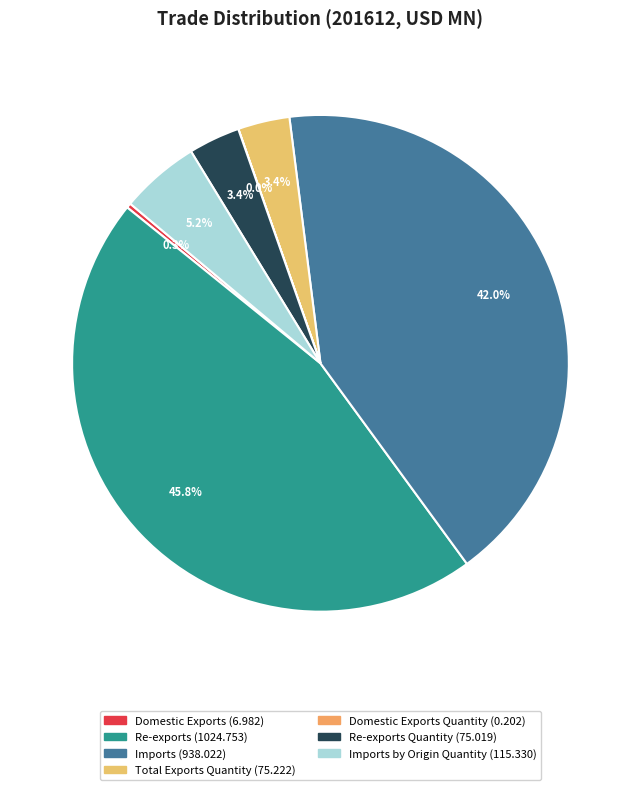

To the nearest percent, what is the average slice percentage?

14%